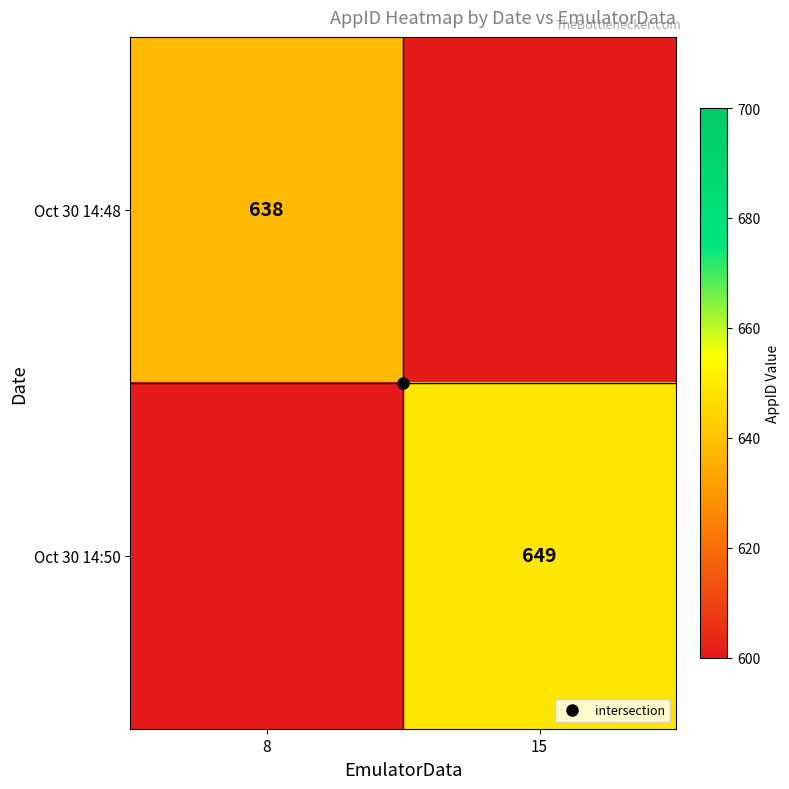

The value of Oct 30 14:50 at 15 is 1149.3. True or false?

False